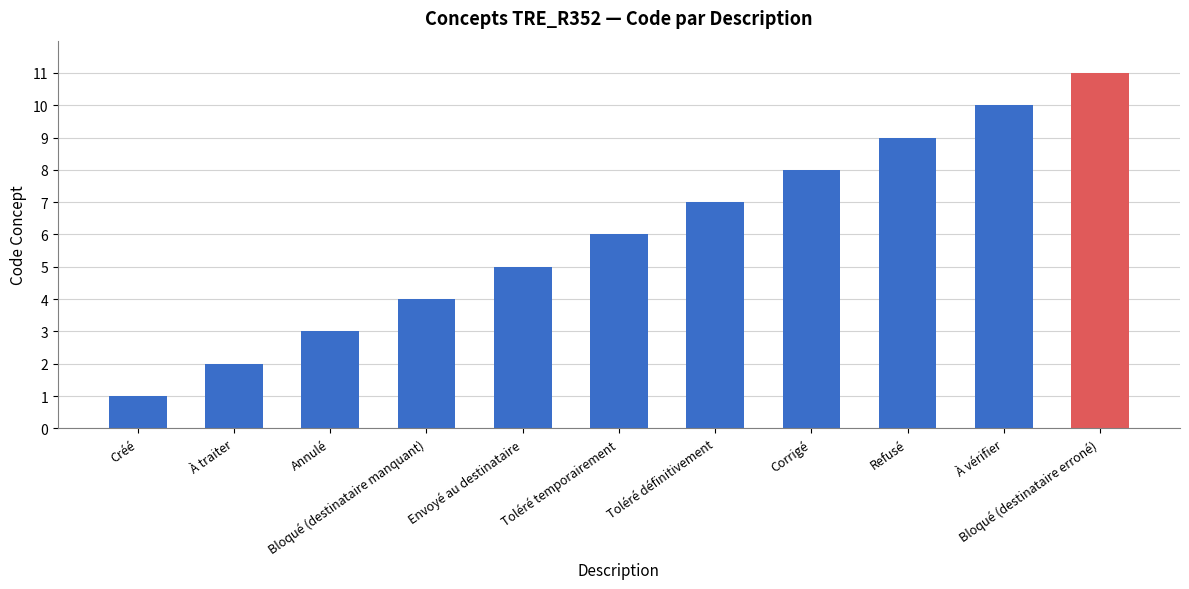

At which label does the data first exceed 6?

Toléré définitivement